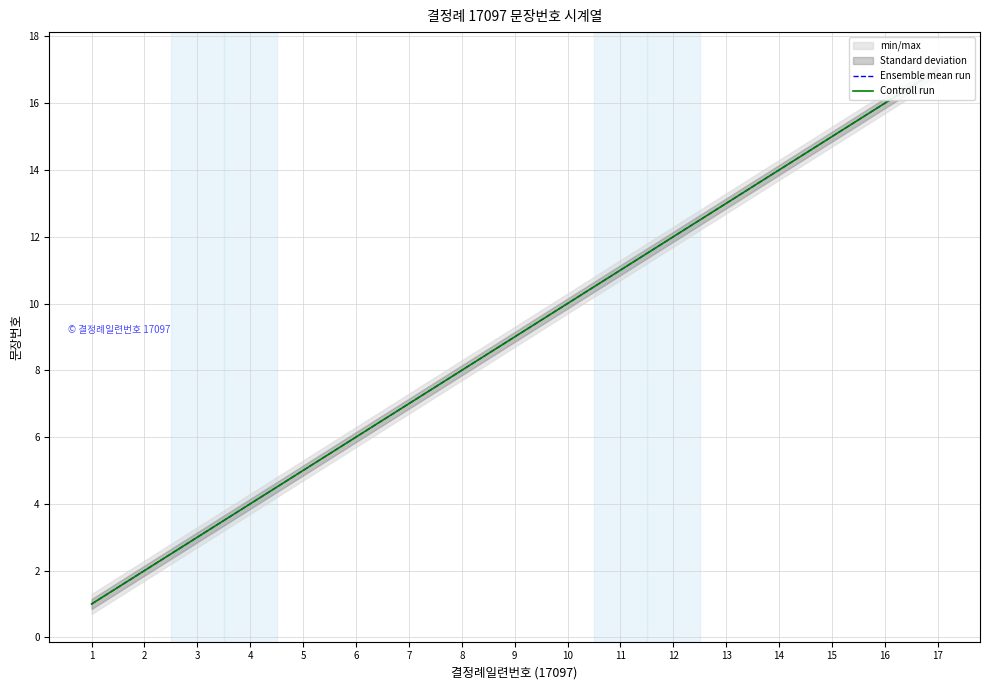

True or false: Controll run and Ensemble mean run cross at least once.

False